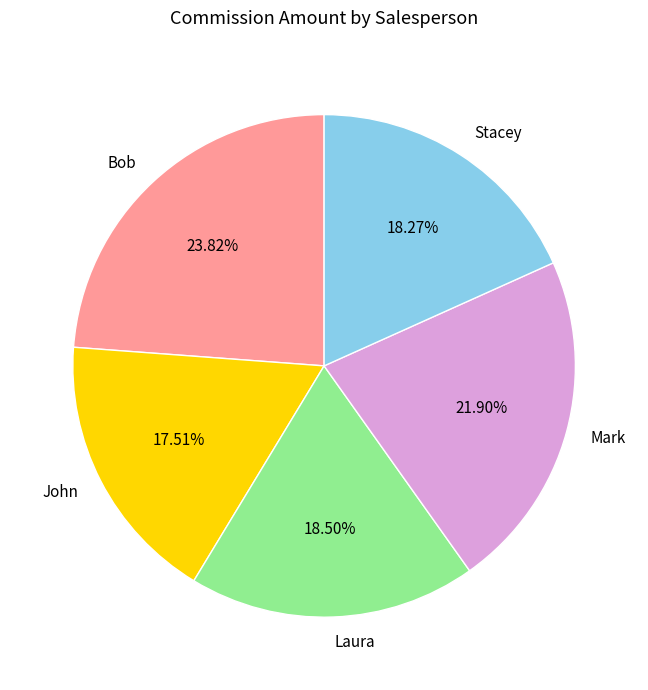

How many segments does this pie chart have?

5